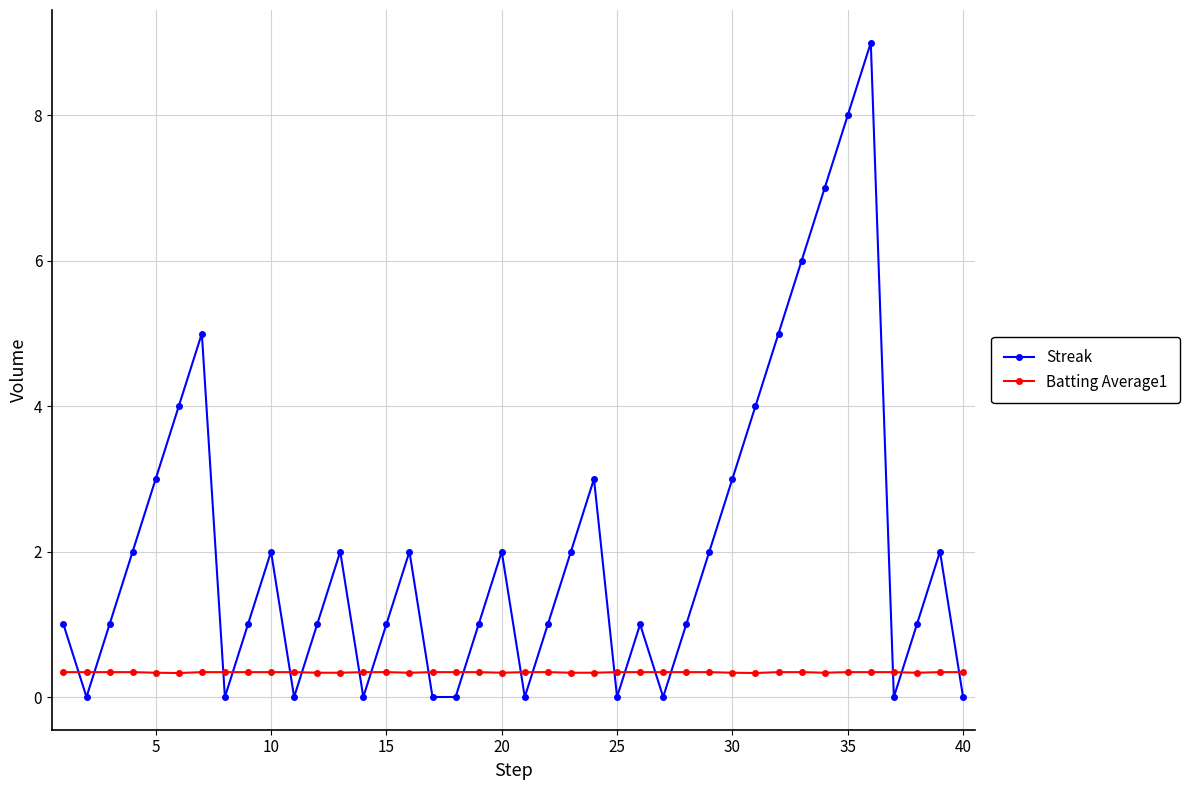

What is the lowest value of the Batting Average1 series?

0.3